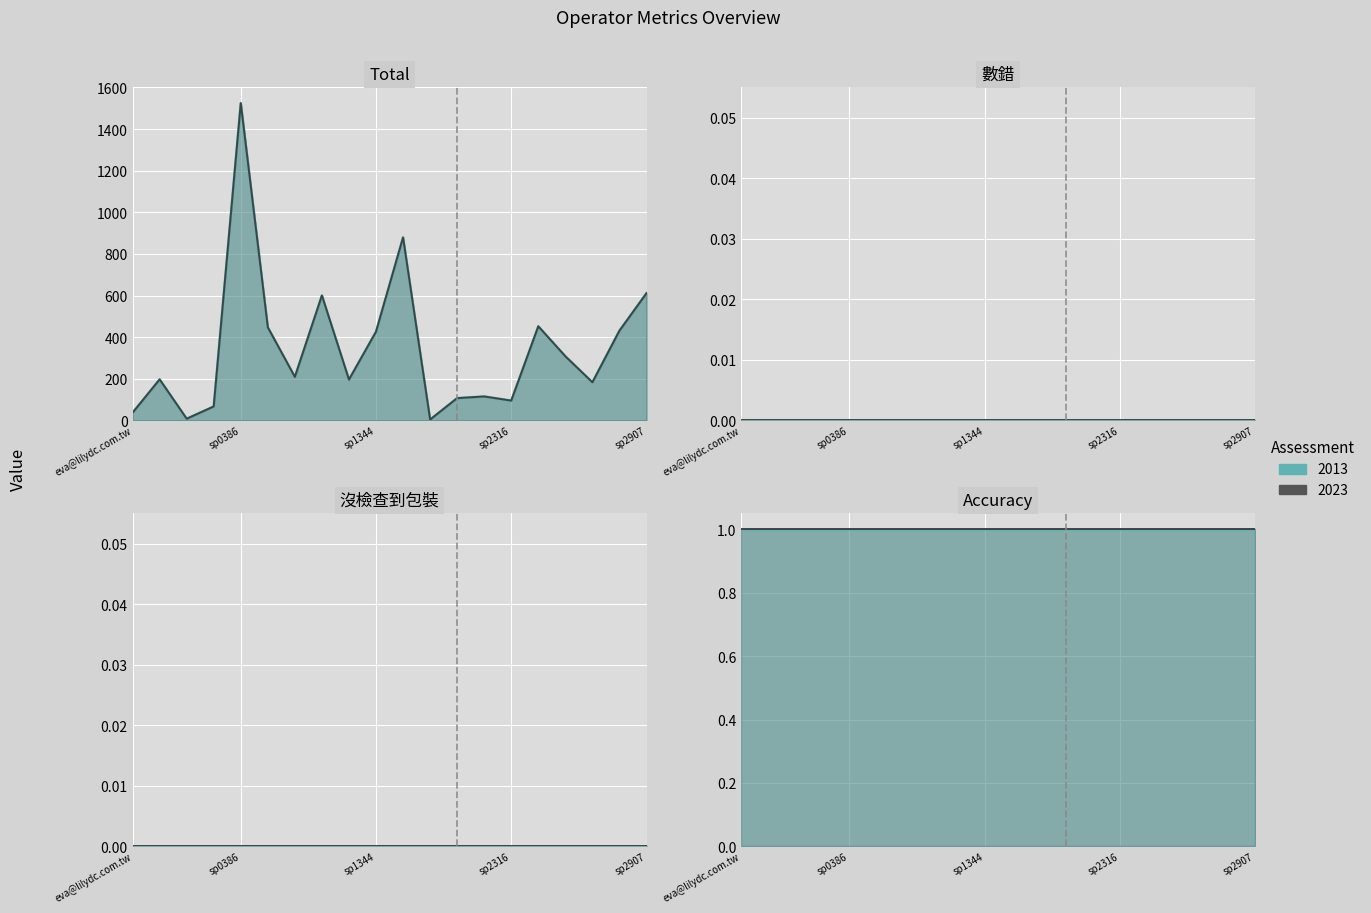

What position from the right is eva@lilydc.com.tw?

20